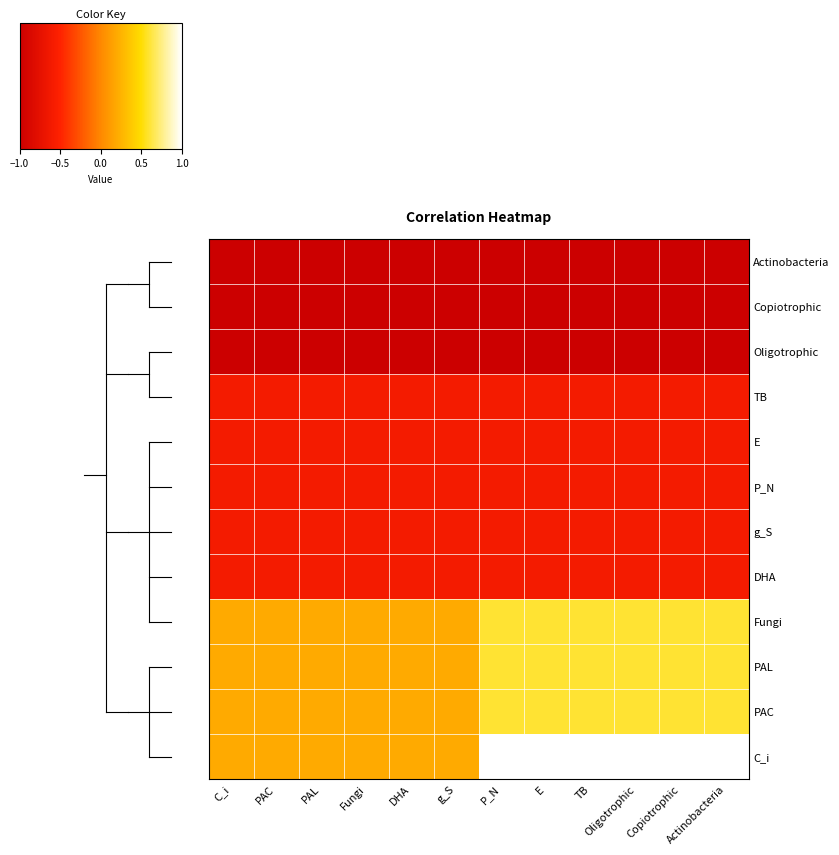

Which series has the largest total across all categories?

C_i